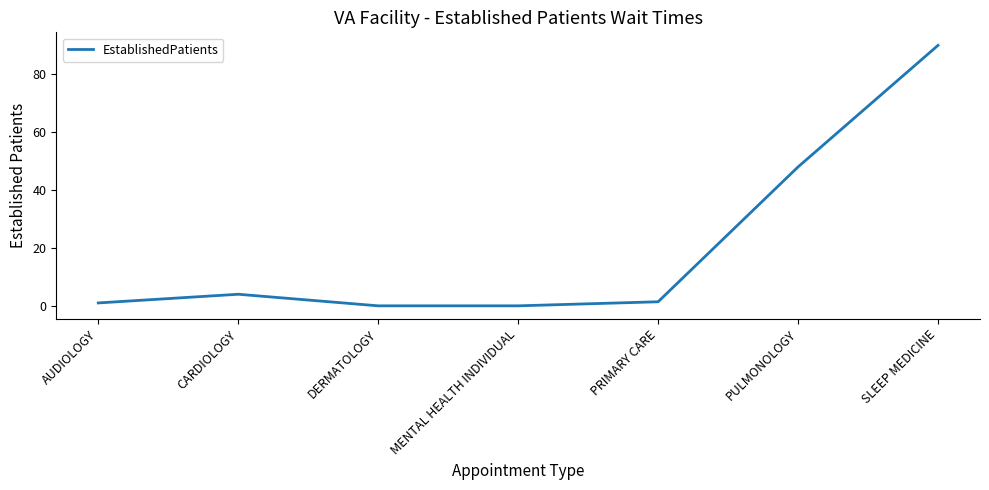

What is the difference between the maximum and minimum values?

90.0